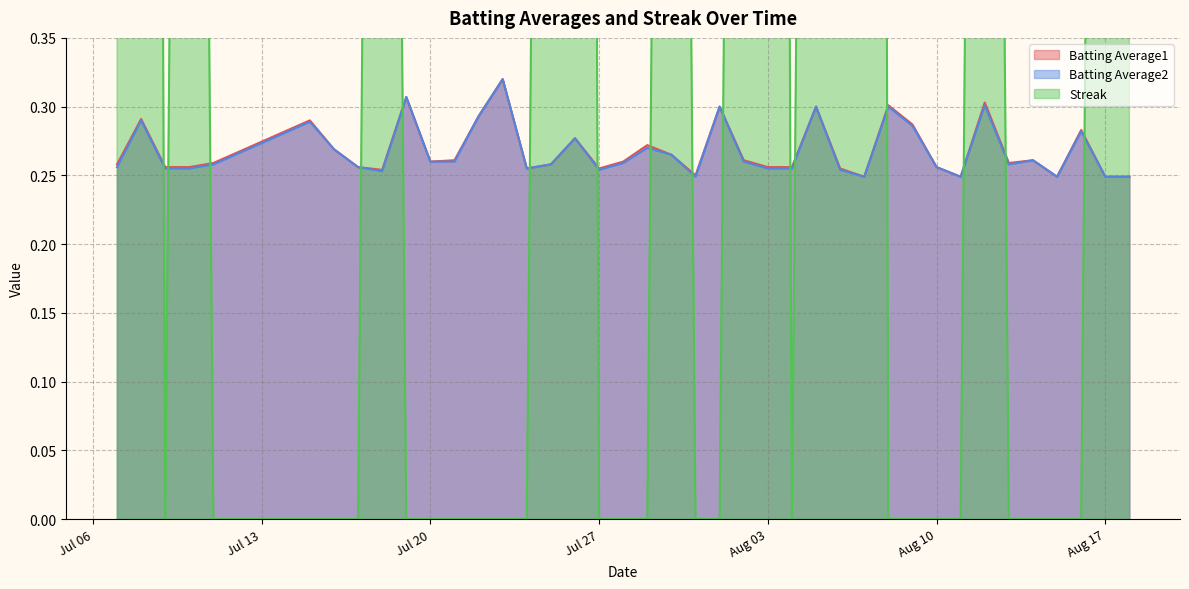

Which series has the largest range (max minus min)?

Streak